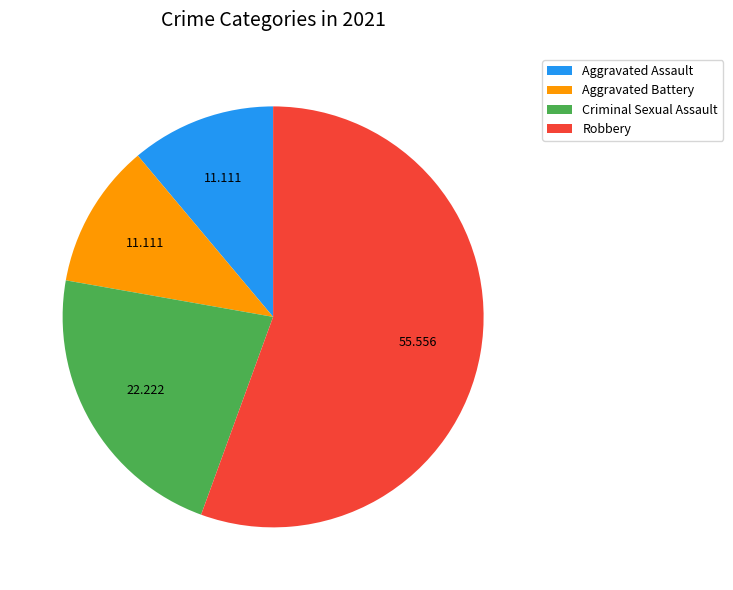

Does any single category account for the majority?

Yes